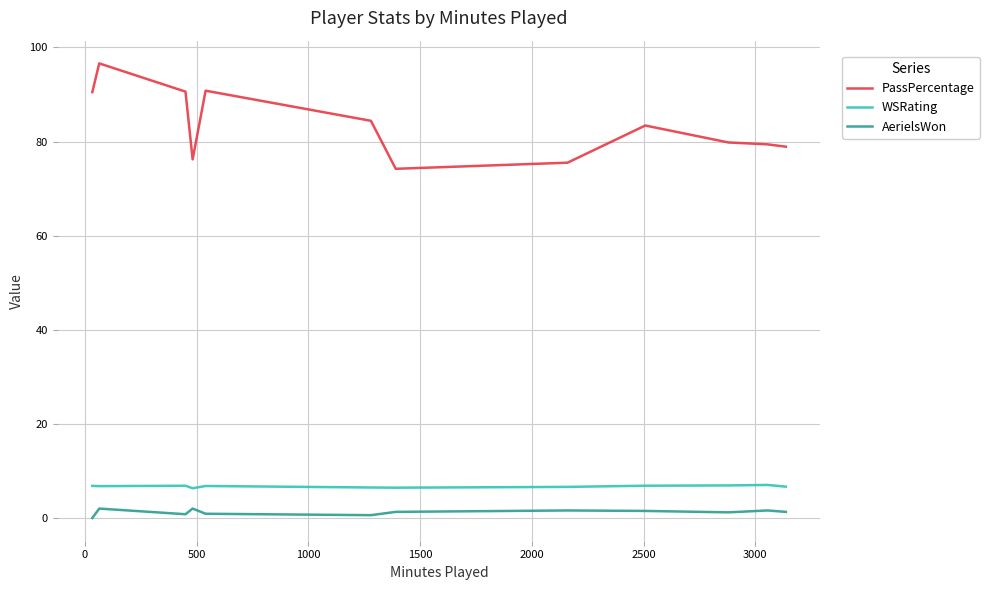

Rank the series by their maximum value, from lowest to highest.

AerielsWon, WSRating, PassPercentage